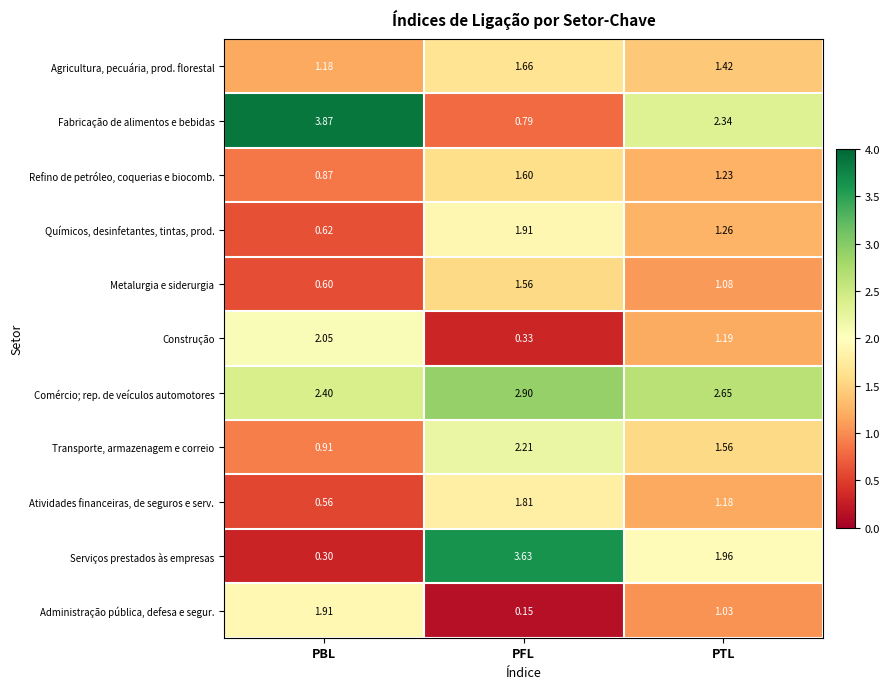

Which series changed the most between PBL and PFL?

Serviços prestados às empresas